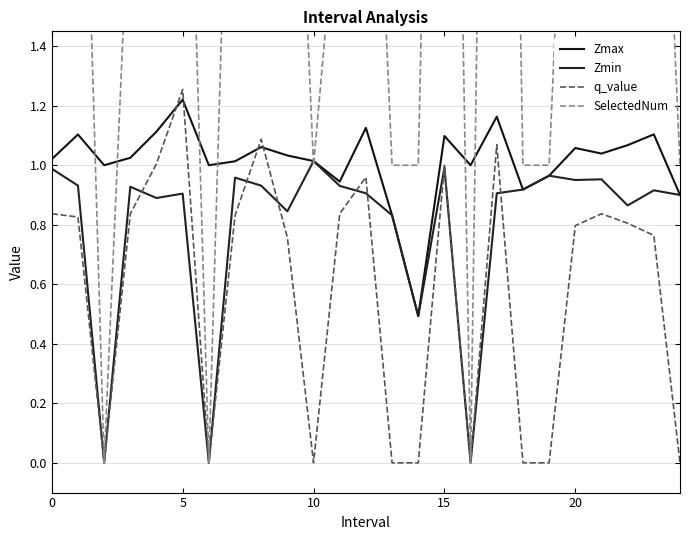

What is the value of the Zmax point at the 14th from the left?

0.8